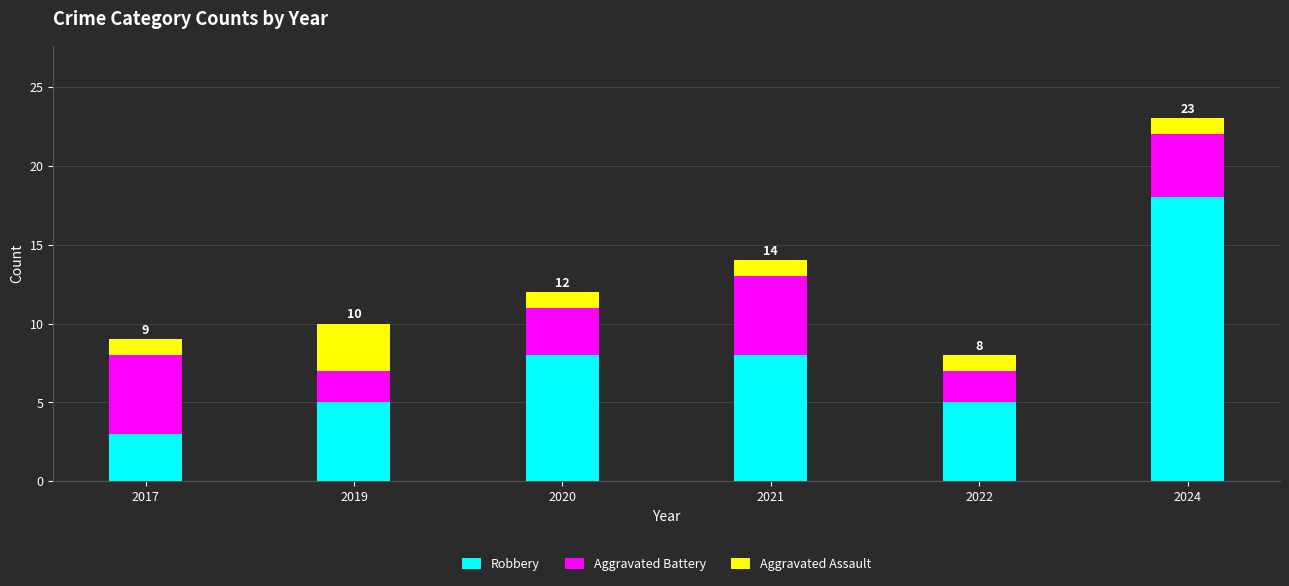

The value of Robbery at 2022 is 5. True or false?

True